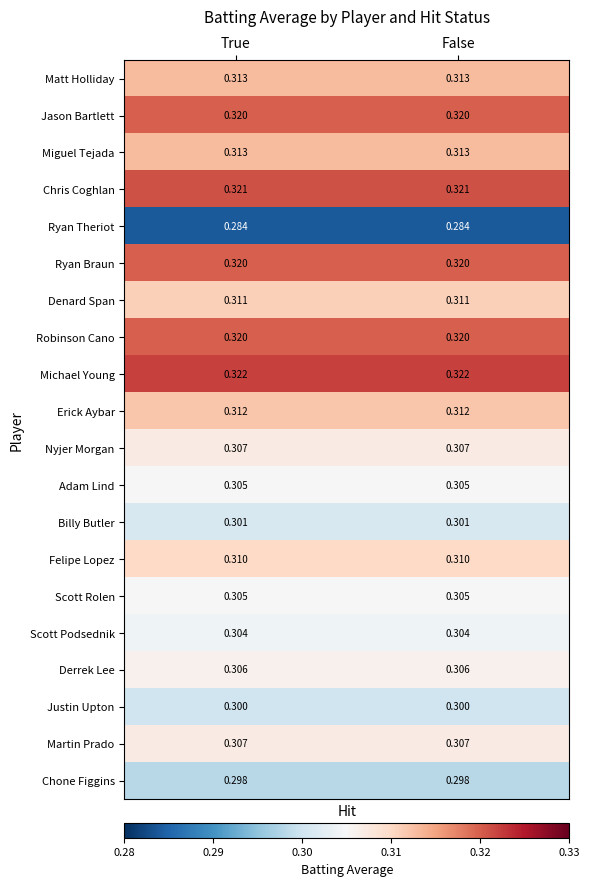

At how many categories does at least one series exceed 0?

2